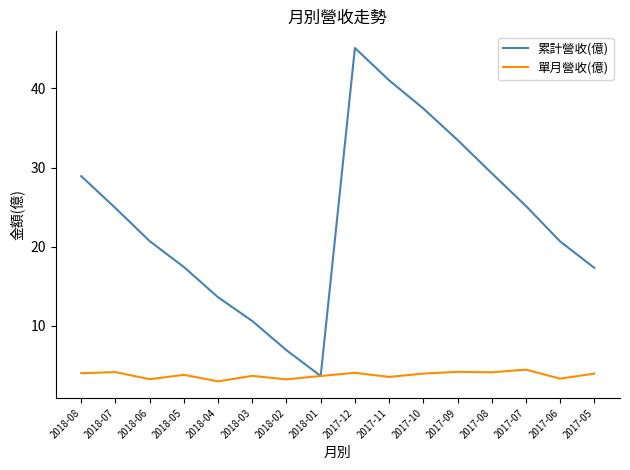

Is it true that 單月營收(億) equals 4.1 at 2017-08?

True